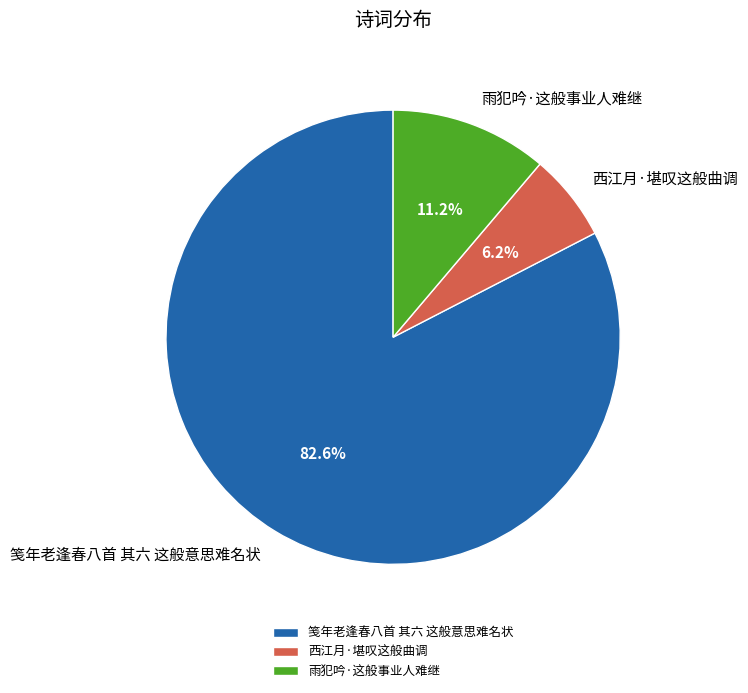

How many slices are in this pie chart?

3